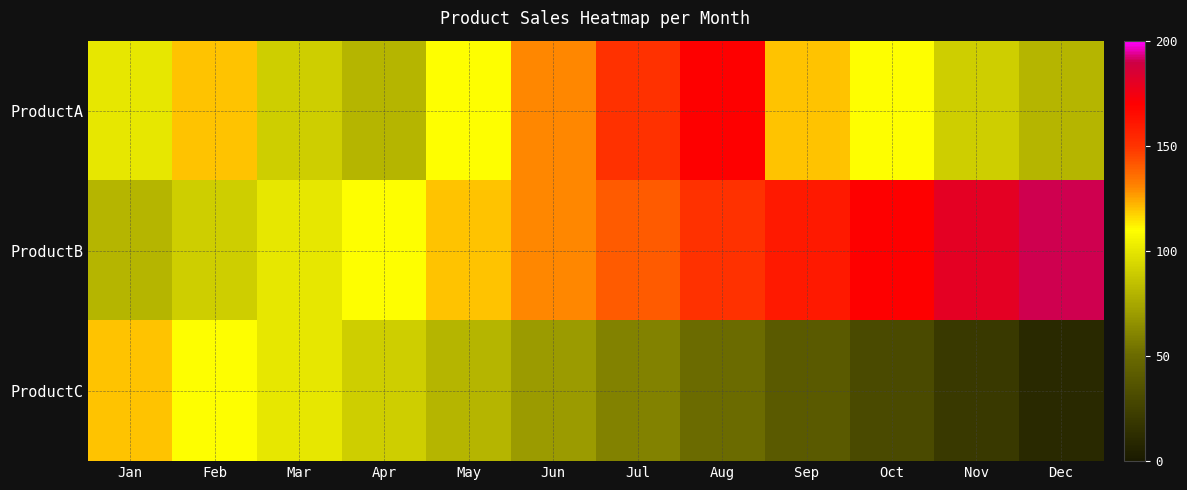

Reading left to right, what are all the values shown in this chart?

ProductA: Jan=100	Feb=120	Mar=90	Apr=80	May=110	Jun=130	Jul=150	Aug=170	Sep=120	Oct=110	Nov=90	Dec=80
ProductB: Jan=80	Feb=90	Mar=100	Apr=110	May=120	Jun=130	Jul=140	Aug=150	Sep=160	Oct=170	Nov=180	Dec=190
ProductC: Jan=120	Feb=110	Mar=100	Apr=90	May=80	Jun=70	Jul=60	Aug=50	Sep=40	Oct=30	Nov=20	Dec=10